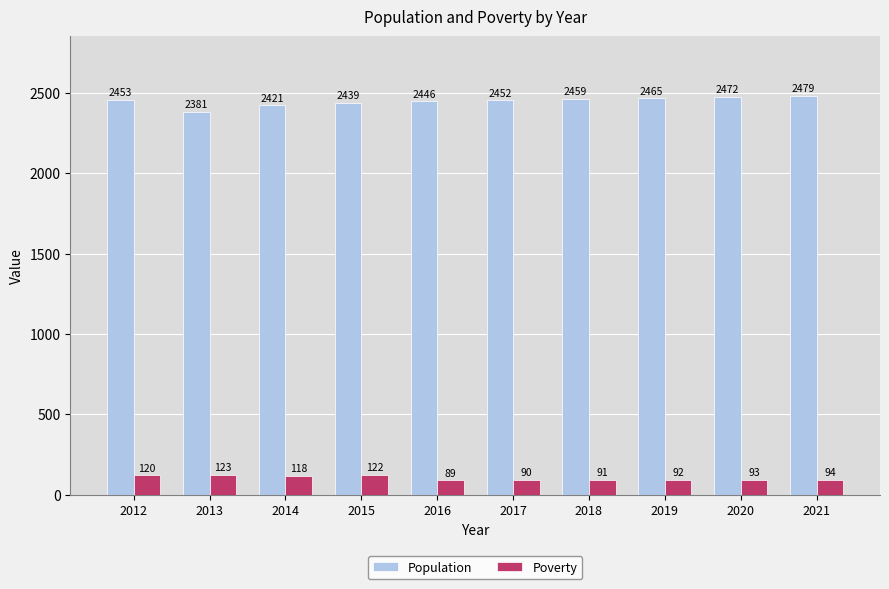

List the series in order of their peak value, highest first.

Population, Poverty